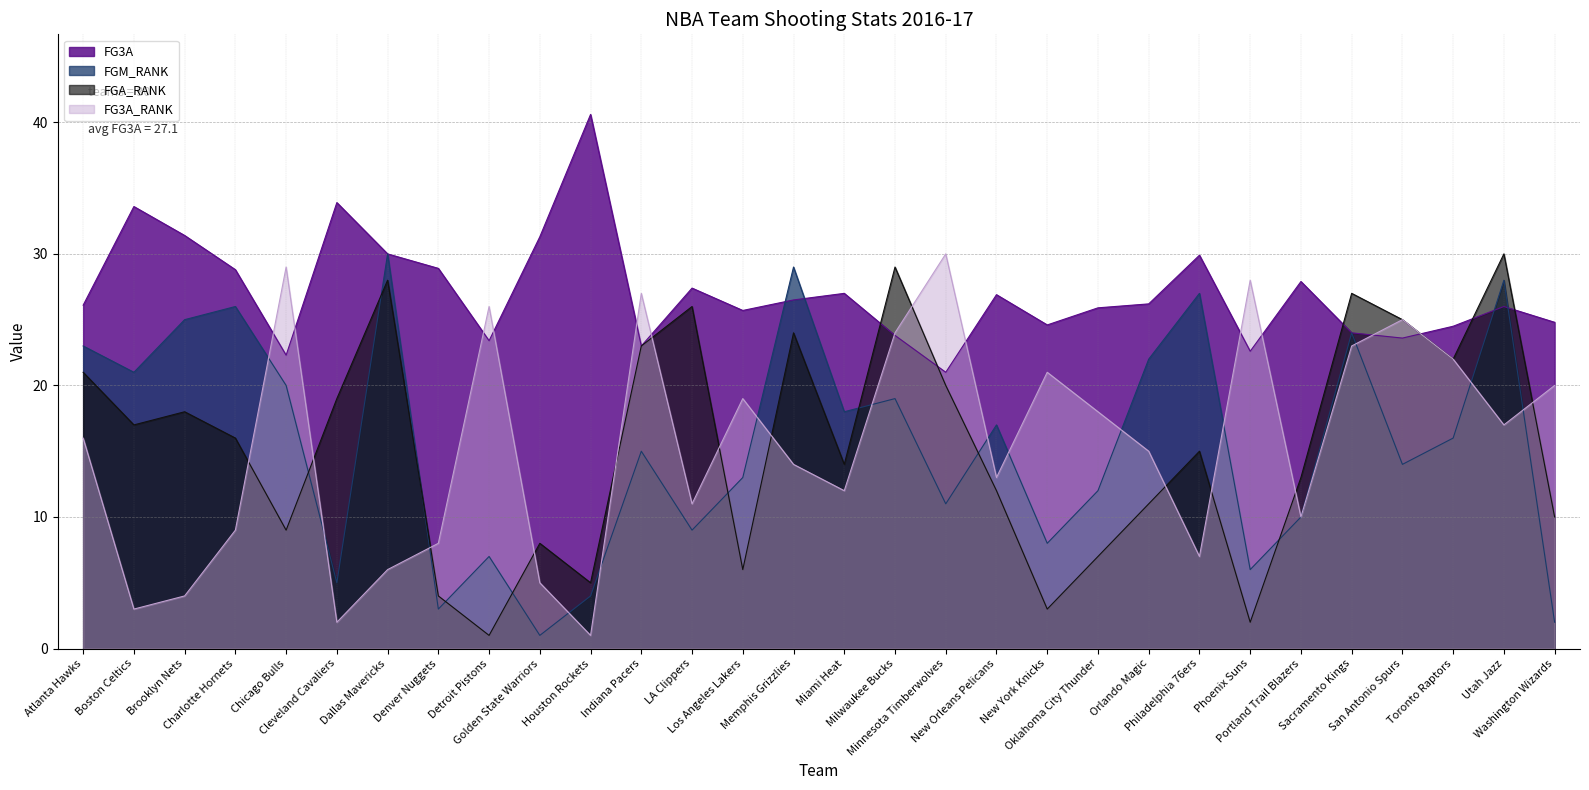

Between Boston Celtics and Denver Nuggets, which is larger?

Boston Celtics